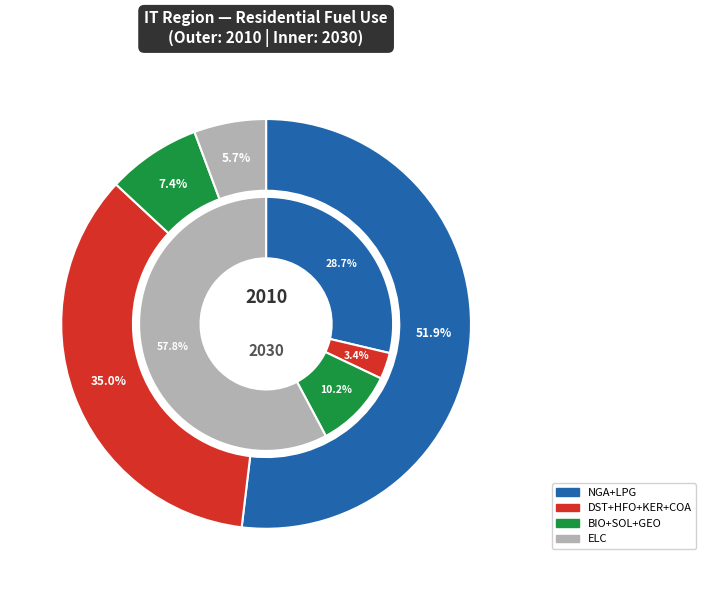

To the nearest percent, what is the combined percentage of DST_E and BIO_E?

42%